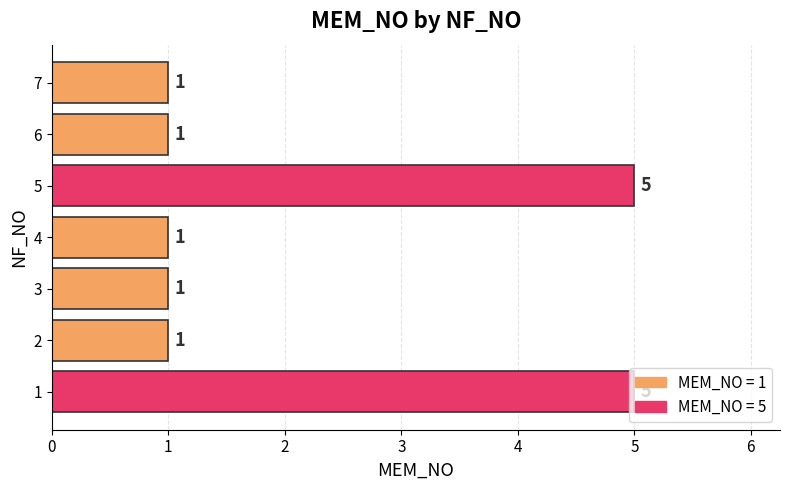

What is the minimum value shown in the chart?

1